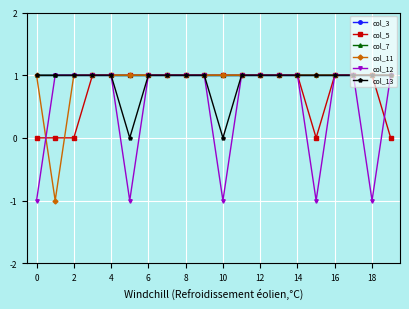

Does the chart have visible grid lines?

Yes